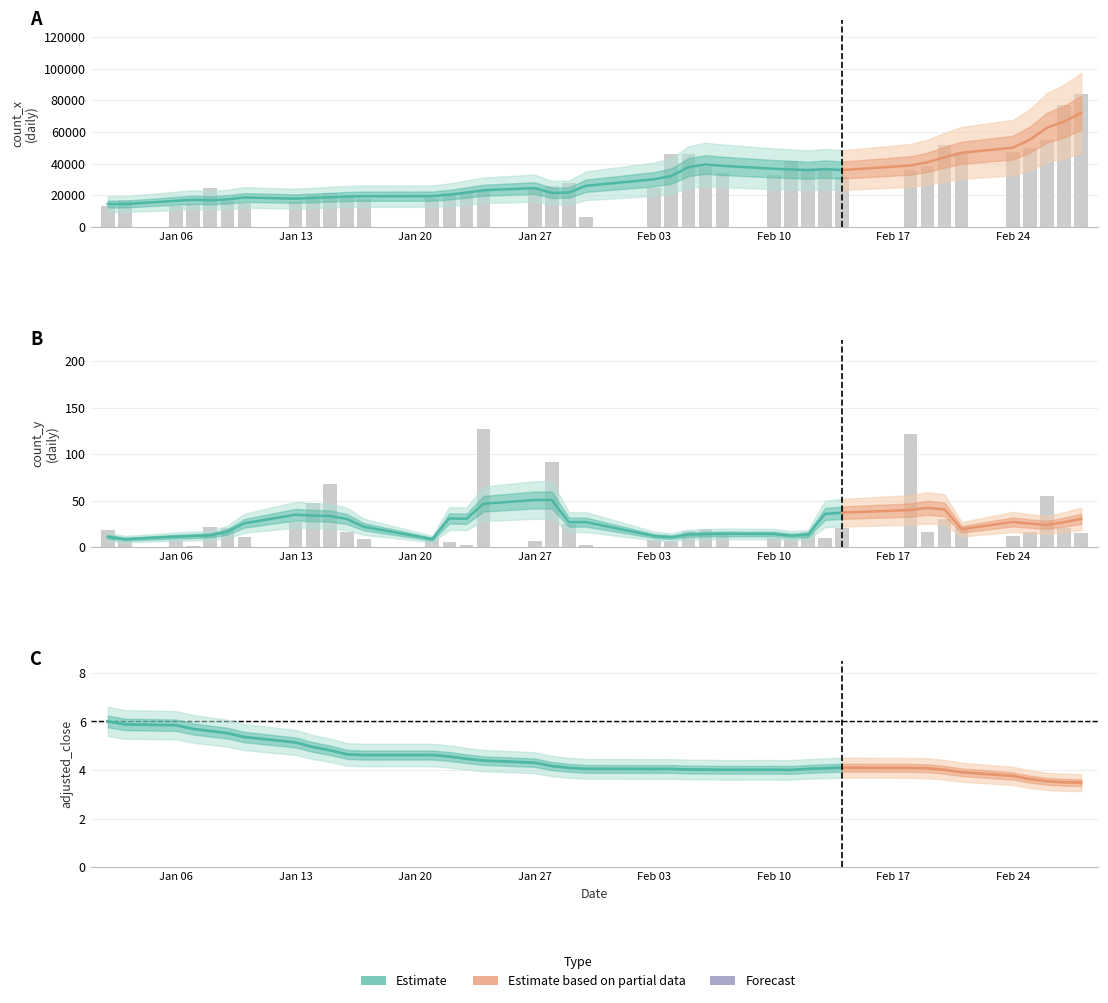

What is the average value of the count_y (bar) series?

25